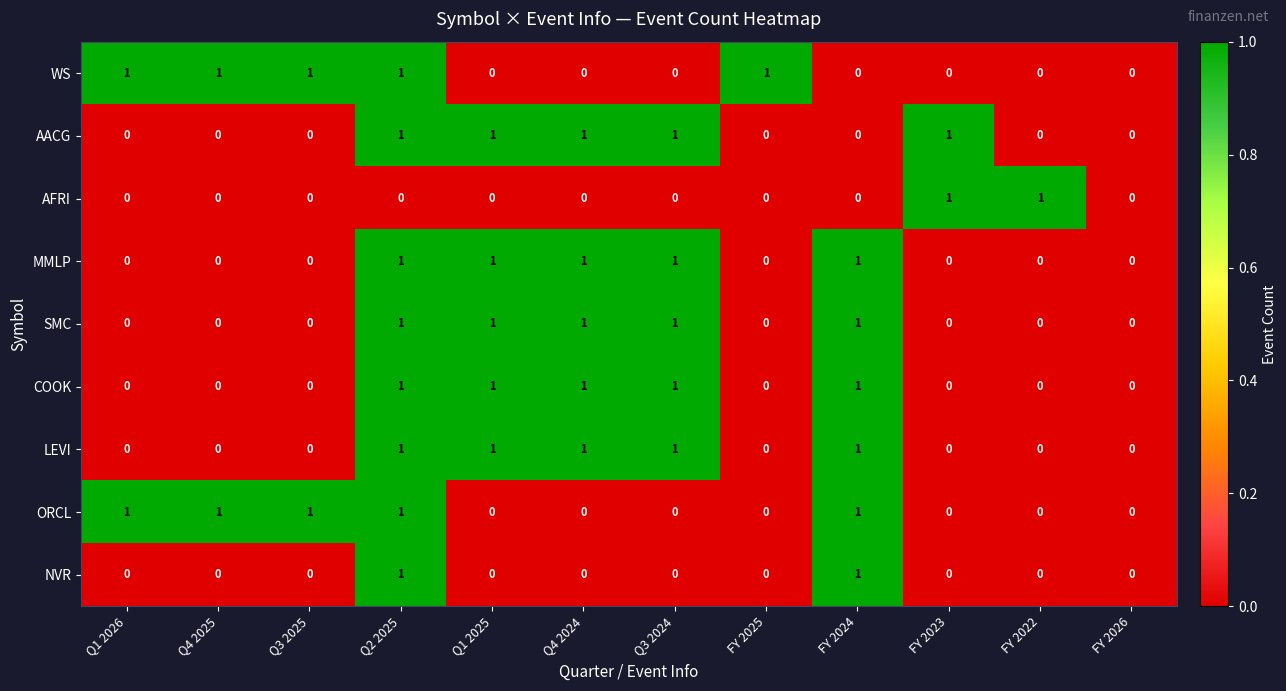

What is the spread (max minus min) of values at FY 2022?

1